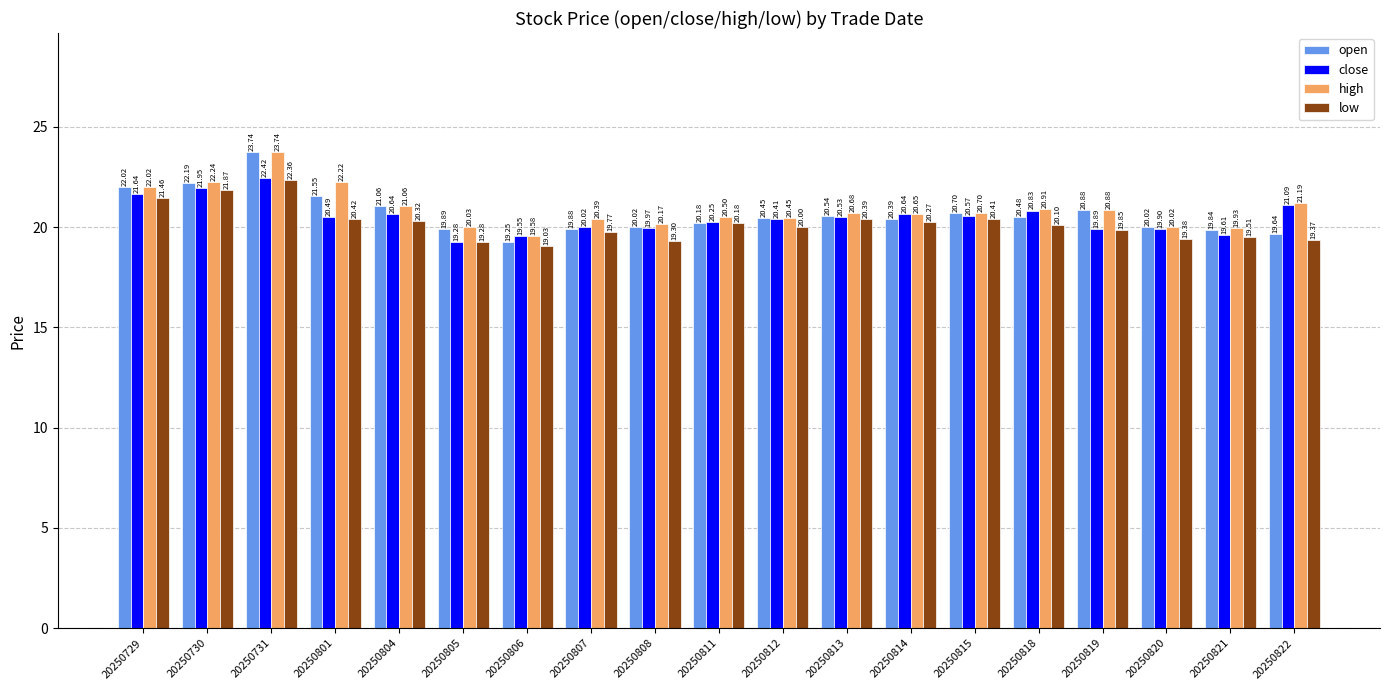

What is the average value of the close series?

20.5